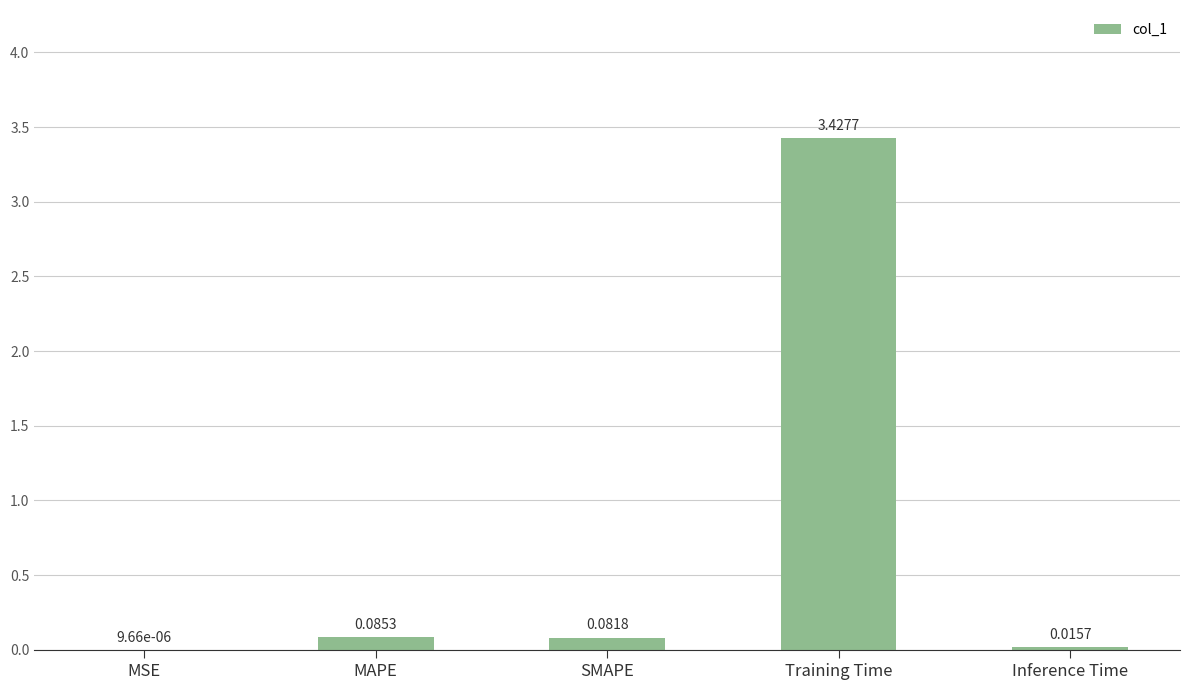

Which label corresponds to the largest value in the chart?

Training Time